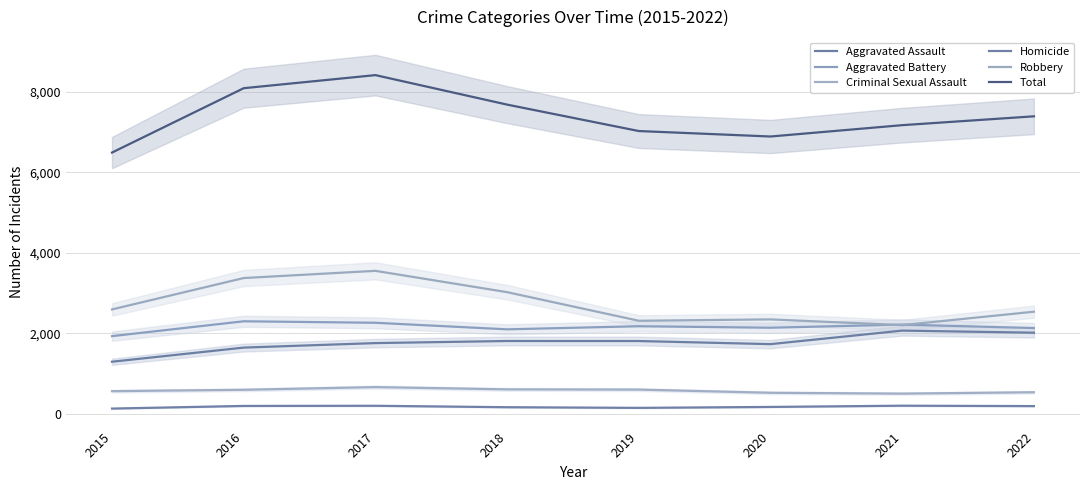

What is the sum of all Aggravated Assault values?

14094